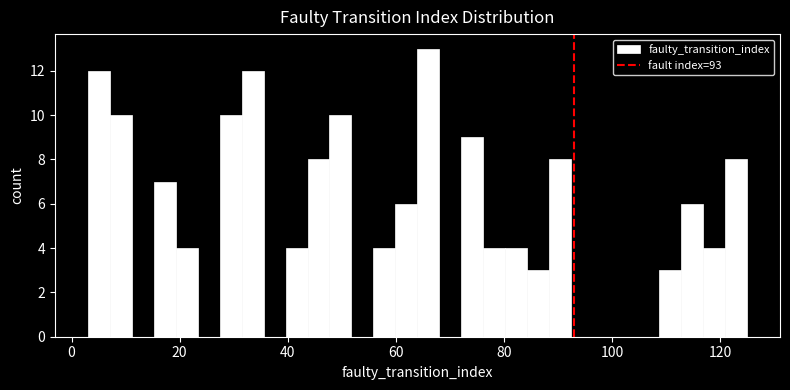

Around what value on the x-axis is the tallest bar? Give the approximate position of its centre, as read against the axis.

66